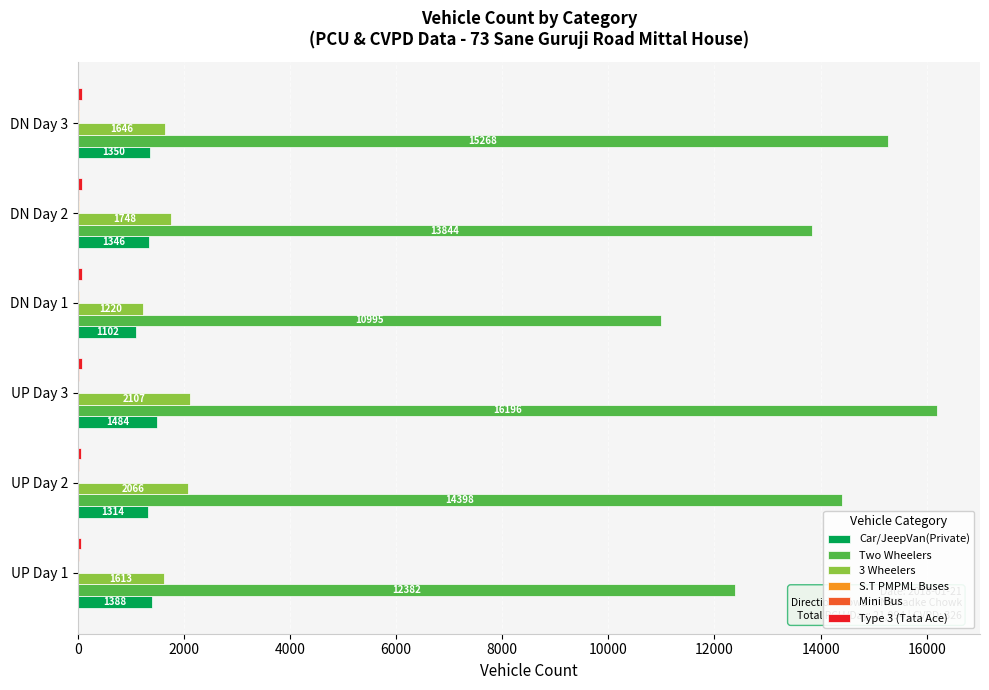

What is the sum of all 3 Wheelers values?

10400